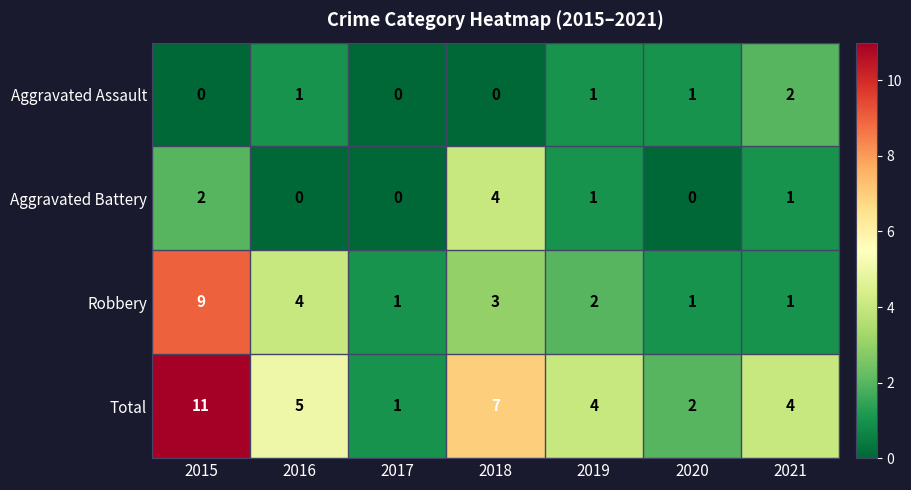

How many data points in Aggravated Assault are less than 1?

3